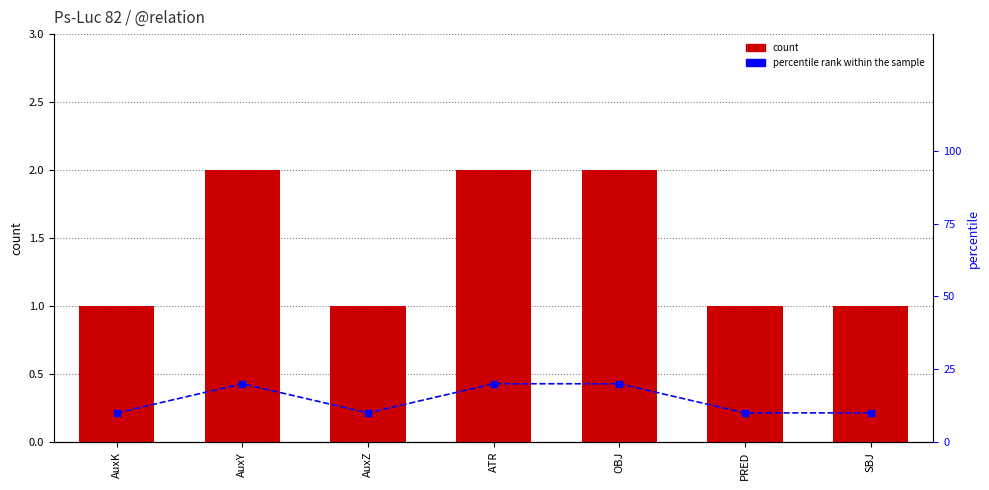

The value of count at SBJ is 0. True or false?

False